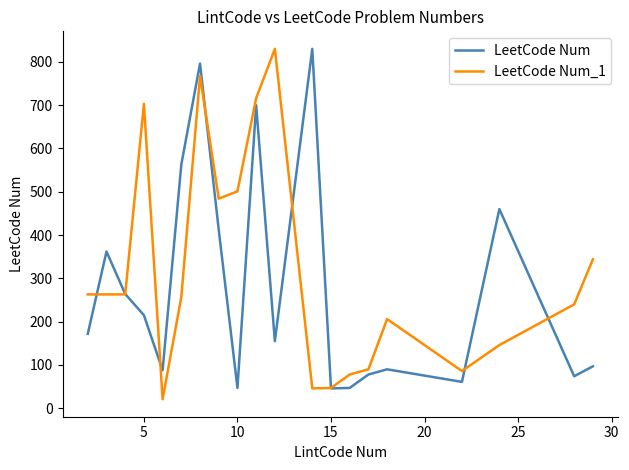

List the series in order of their overall mean, lowest first.

LeetCode Num, LeetCode Num_1